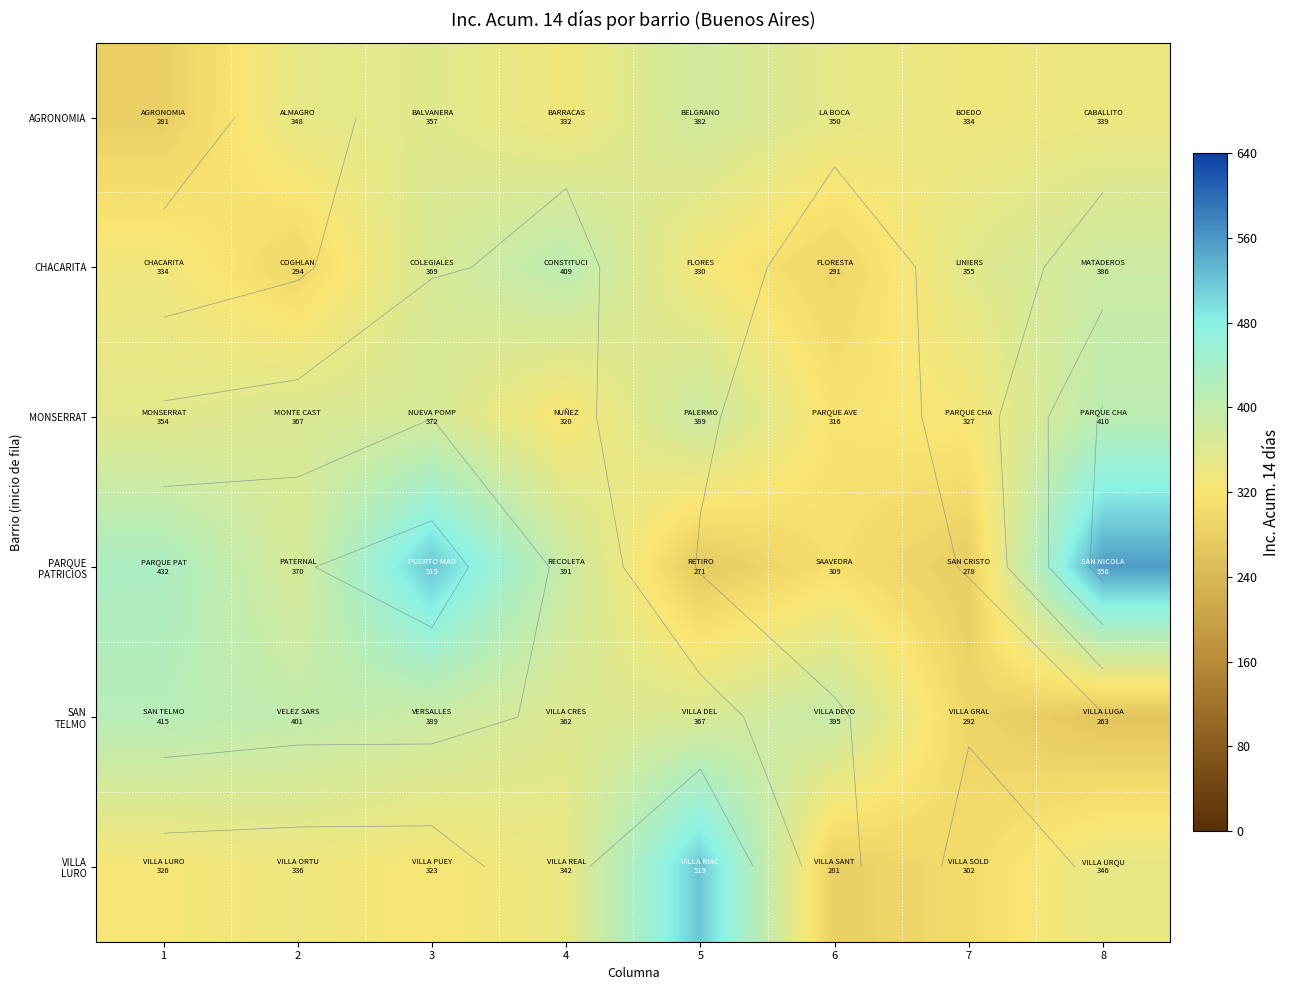

True or false: SAN TELMO has a value of 244 at 6.

False